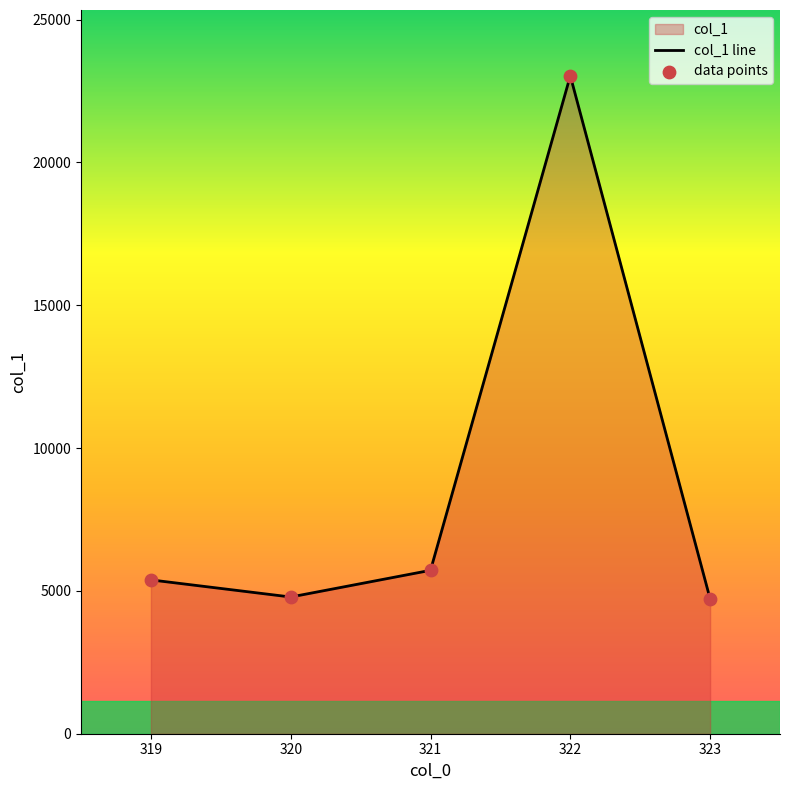

At which category is the sum across all series the highest?

322